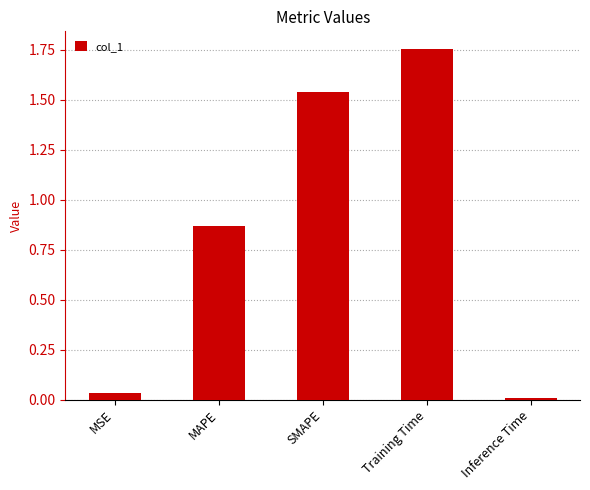

Are the bars grouped side by side (vs. stacked)?

No